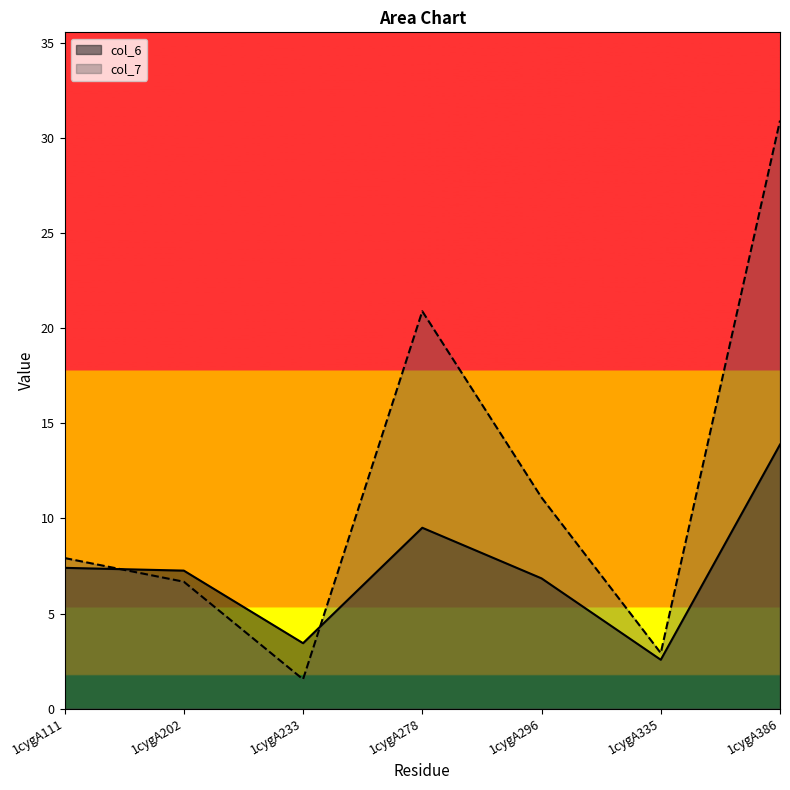

What is the spread (max minus min) of values at 1cygA111?

0.5